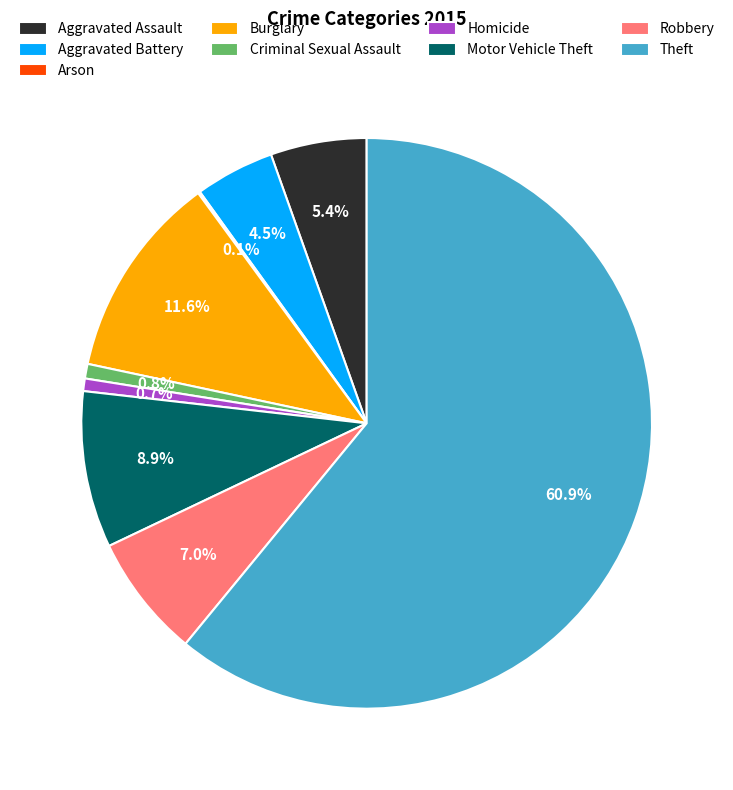

To the nearest percent, what is the difference between the largest and smallest slice percentages?

61%